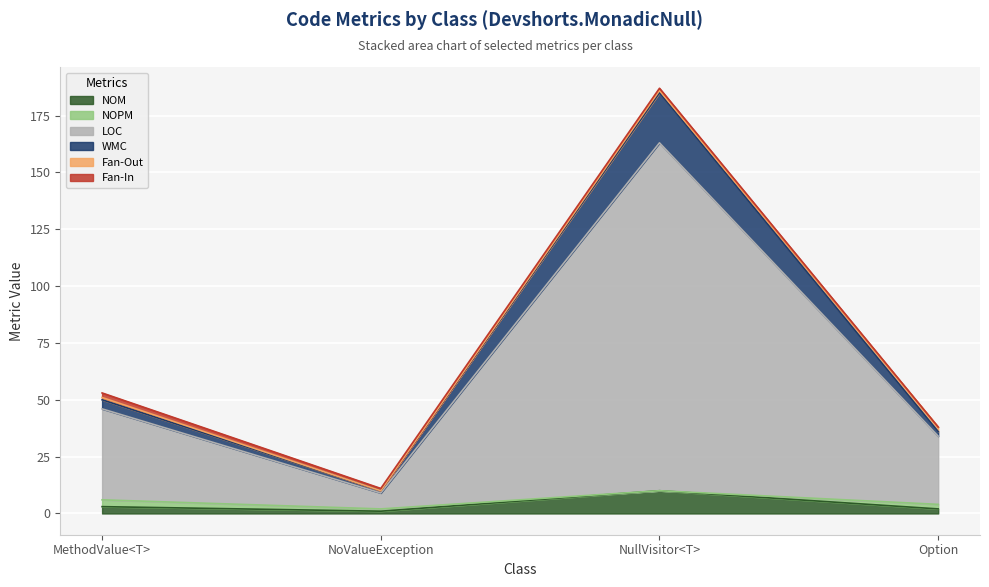

Which category has the lowest value across all series?

NoValueException